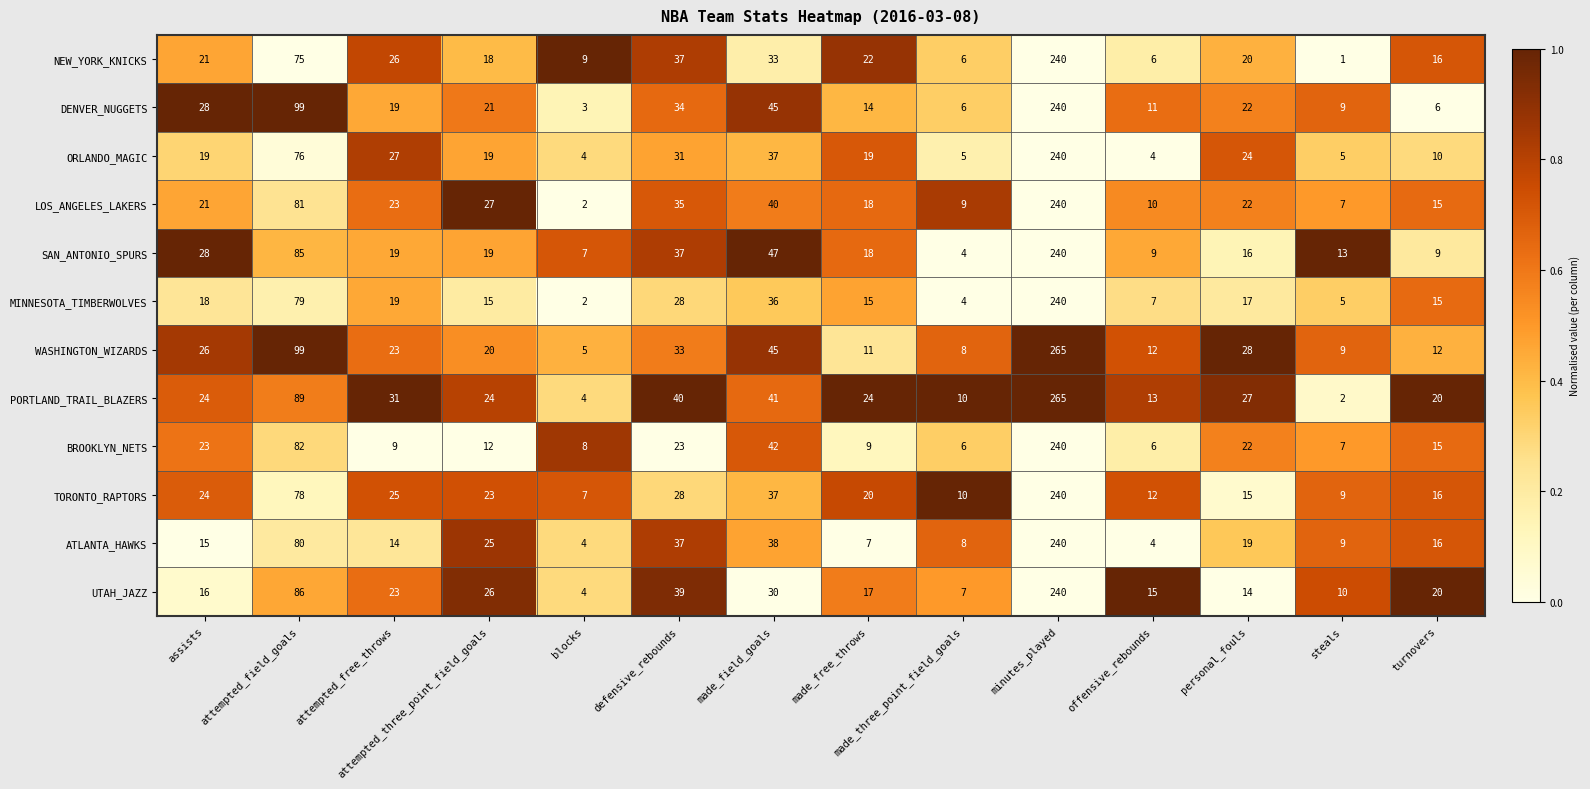

What is the difference between the highest and lowest values at minutes_played?

25